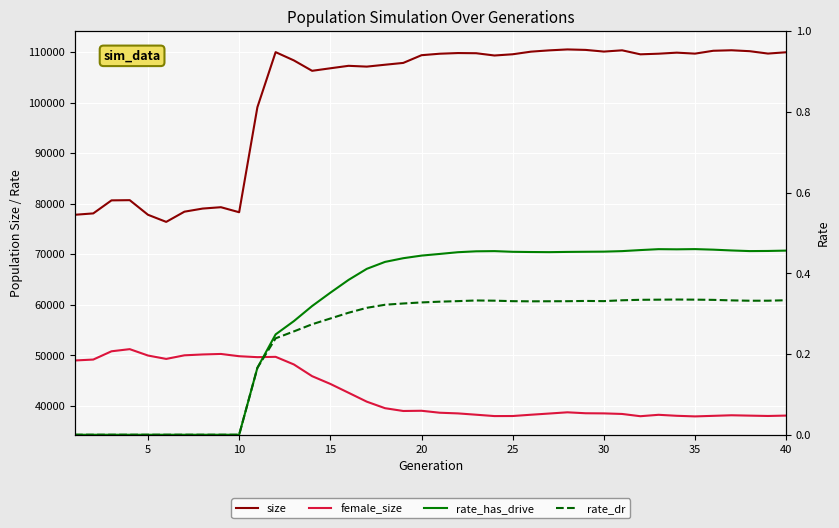

What are all the series names shown in the legend?

size, female_size, rate_has_drive, rate_dr